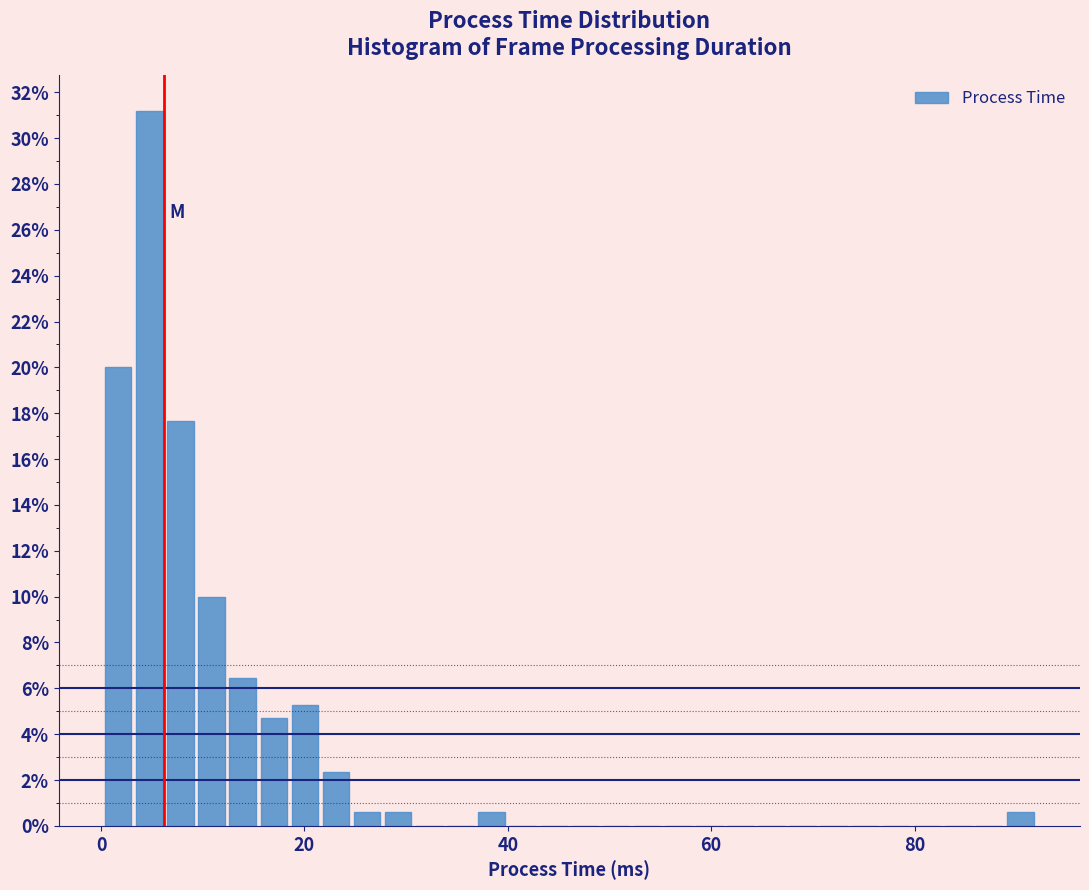

Around what value on the x-axis is the tallest bar? Give the approximate position of its centre, as read against the axis.

4